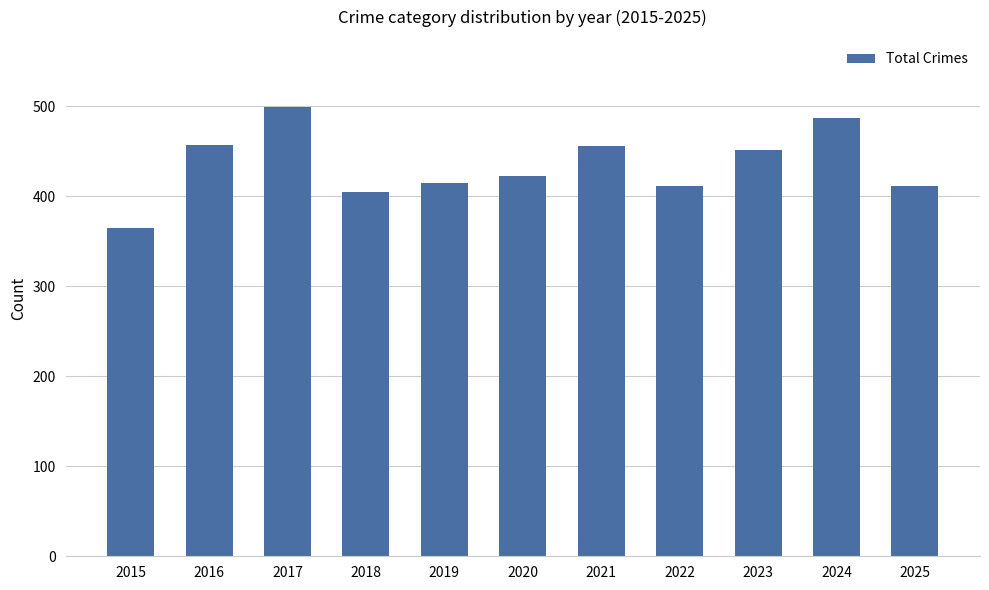

What is the change in value from 2022 to 2024?

+75